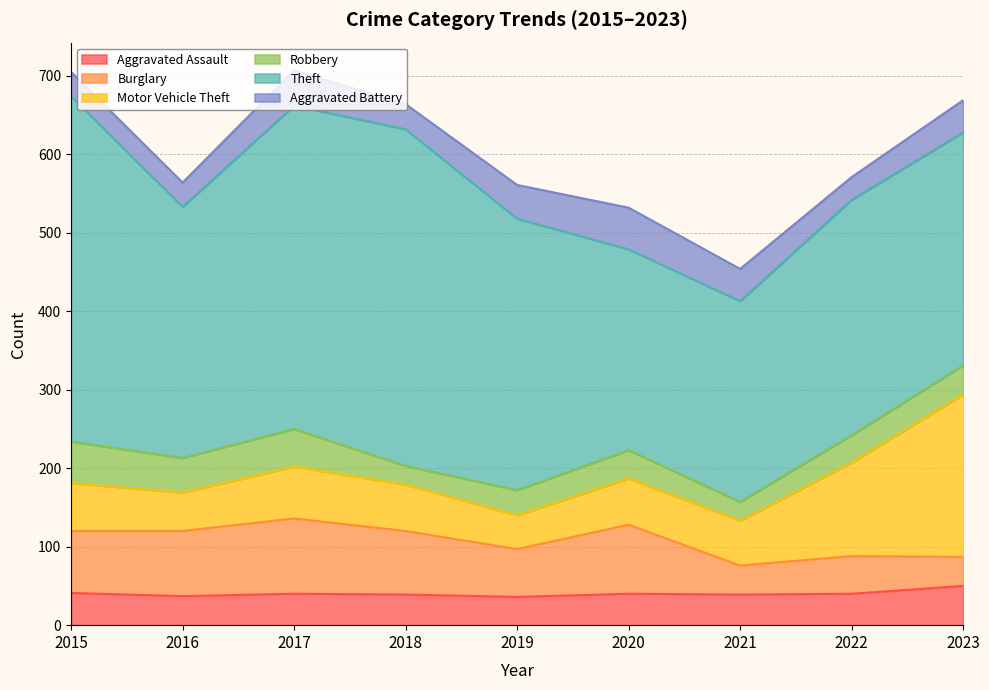

What is the smallest value displayed?

24